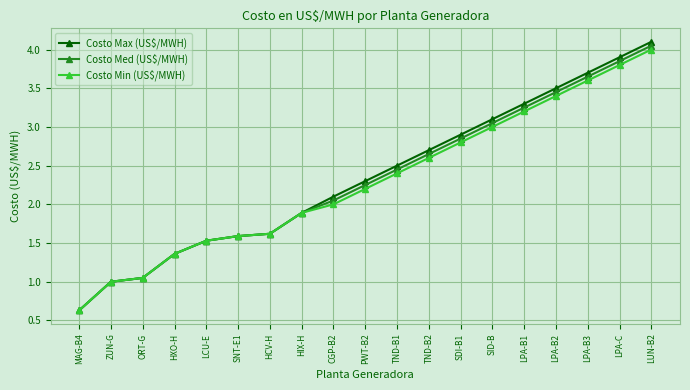

What is the total value across all series at HCV-H?

4.9